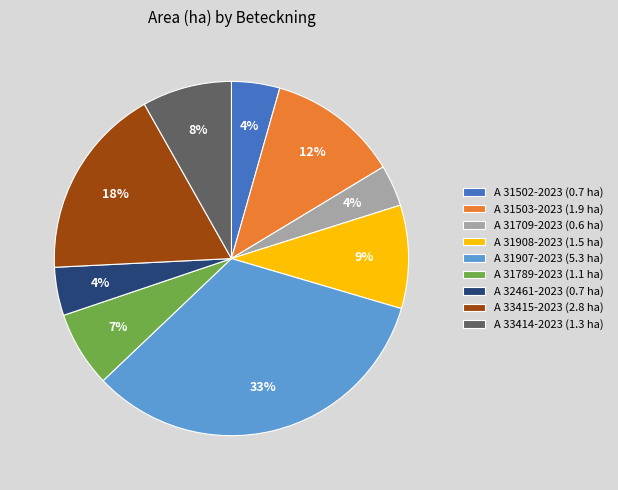

Is the sum of A 33415-2023 and A 33414-2023 greater than half?

No